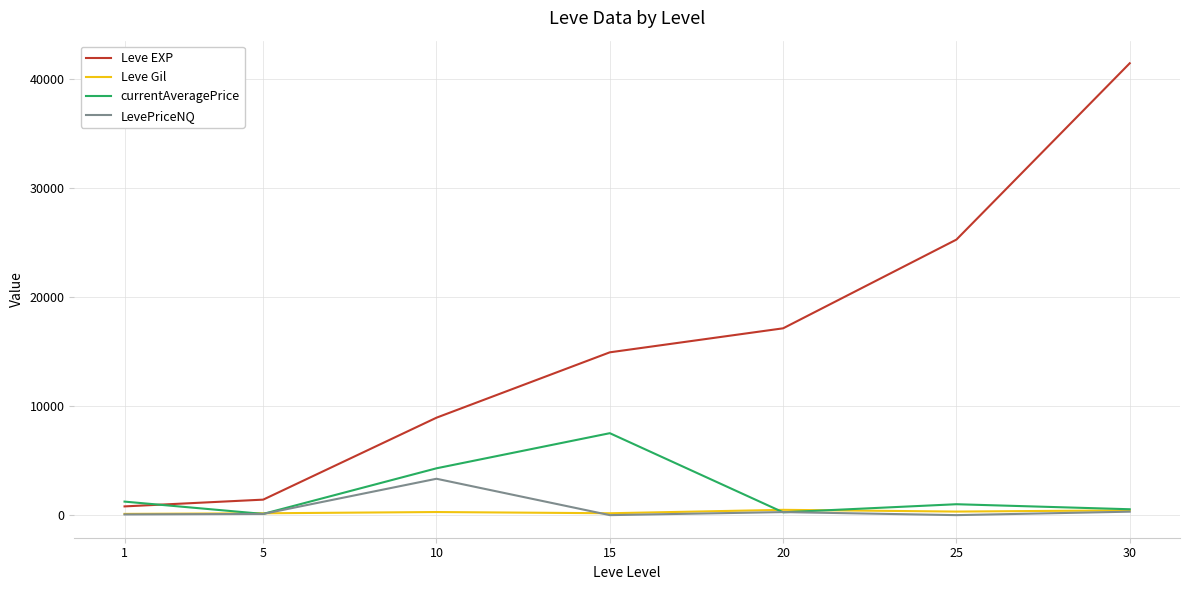

Which series has the widest spread of values?

Leve EXP